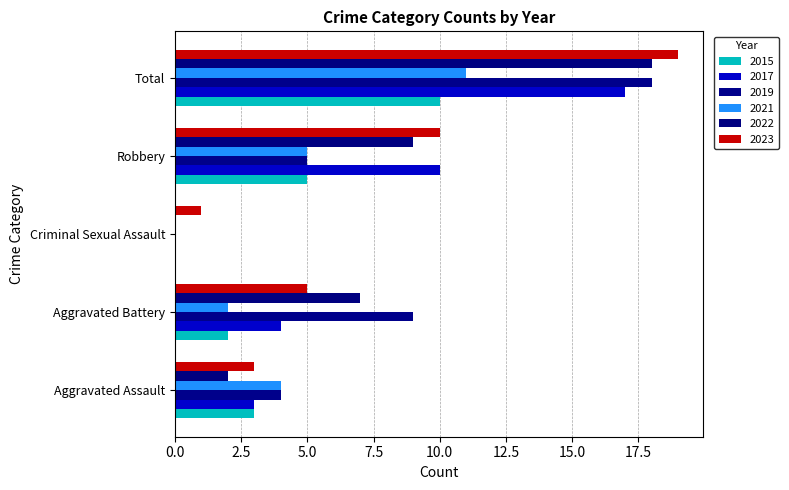

Which series has the widest spread of values?

2019